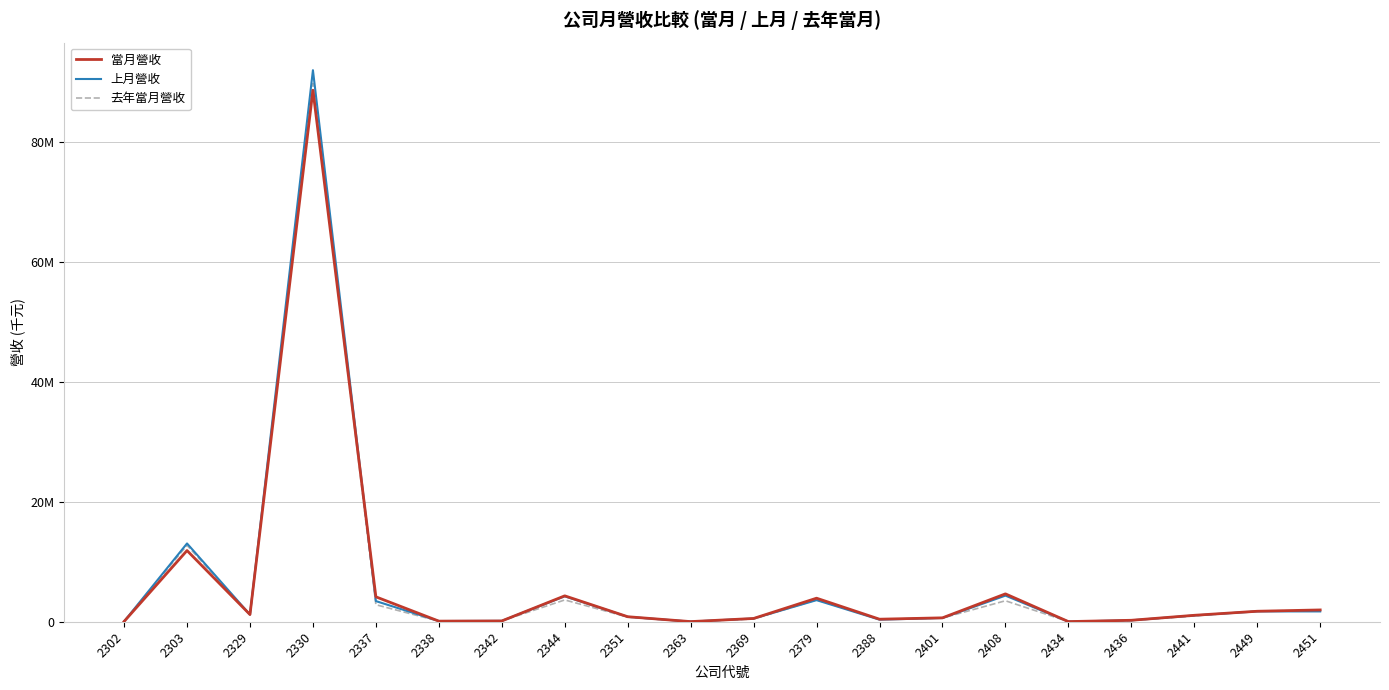

Rank the series by their maximum value, from highest to lowest.

上月營收, 去年當月營收, 當月營收